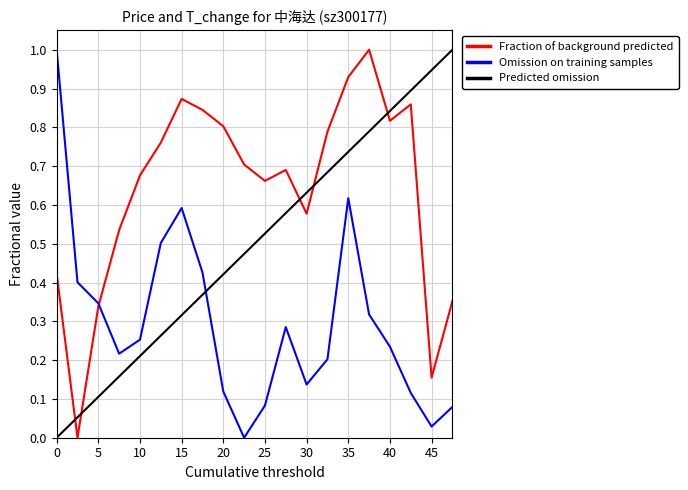

What is the maximum value shown in the chart?

1.0